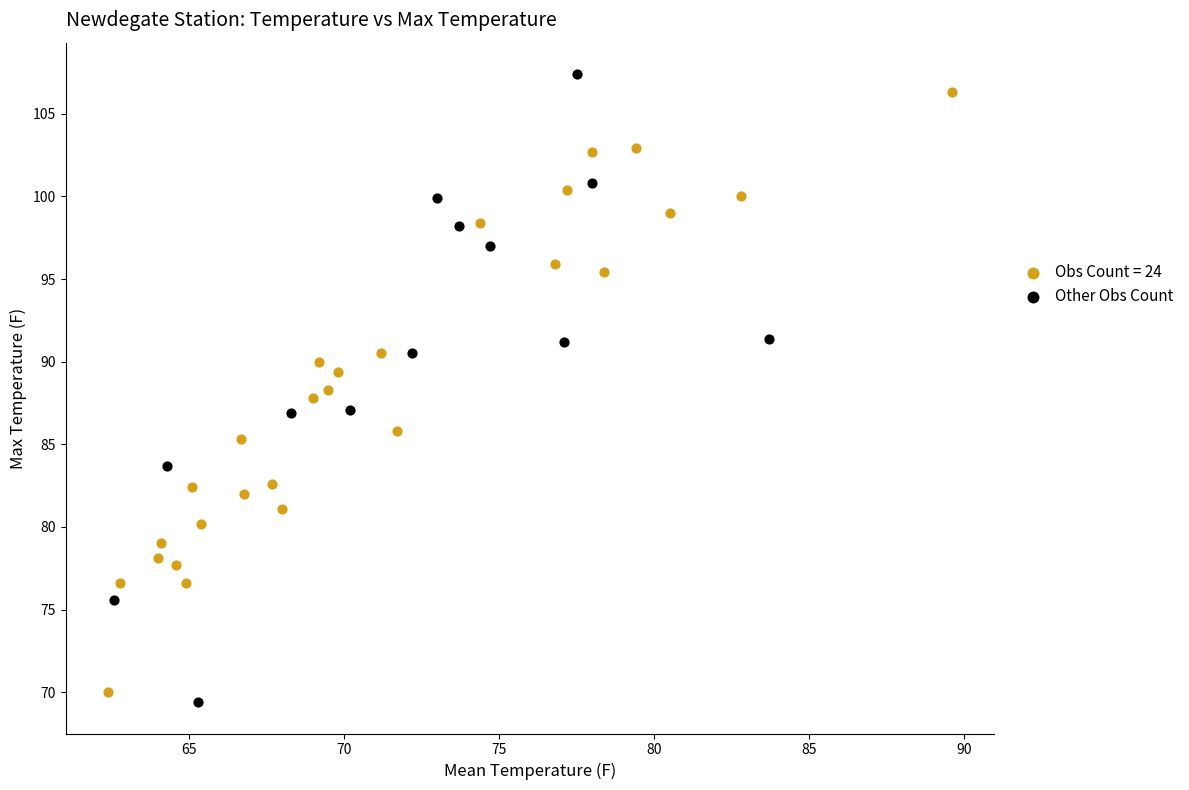

Which series has the widest spread of Y values?

Other Obs Count